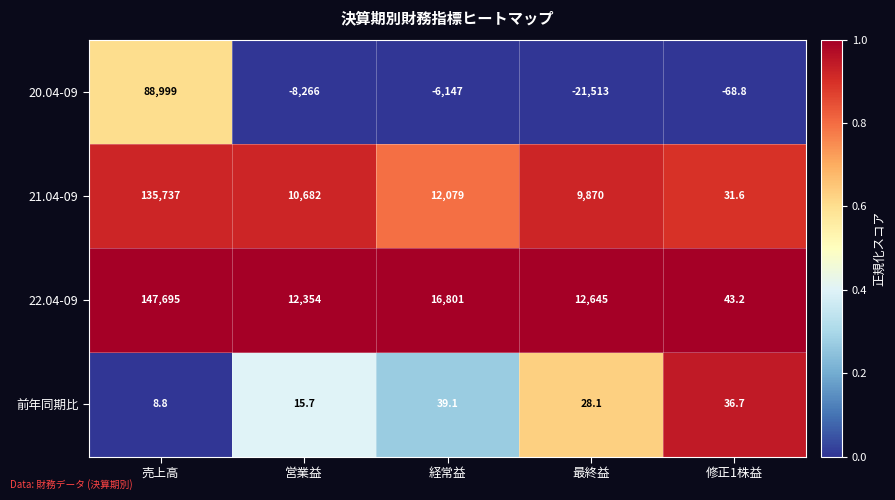

What is the difference between the second highest and minimum values in the 21.04-09 series?

12047.4